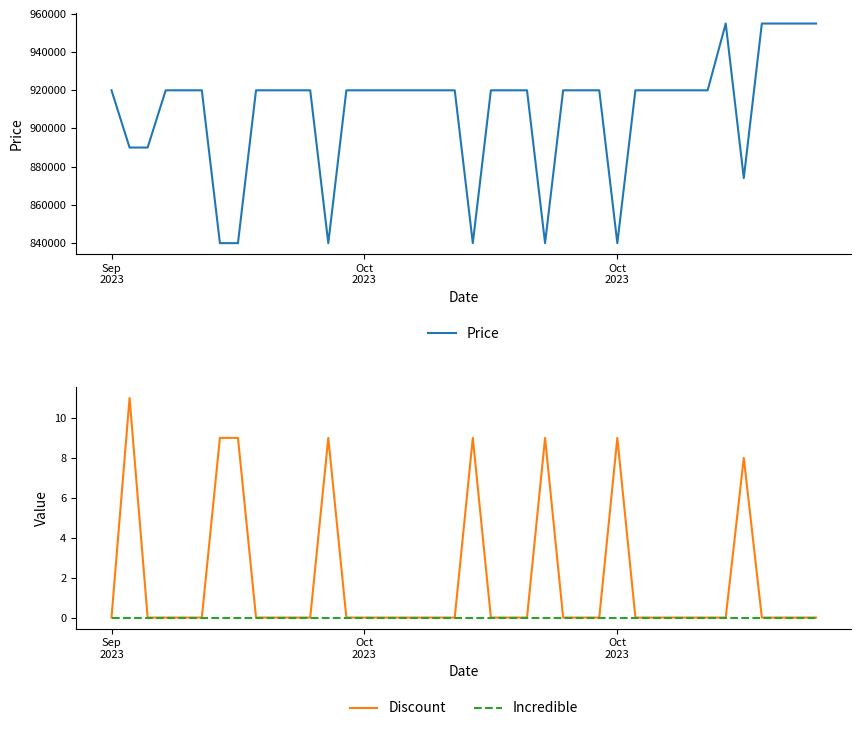

At which label does Incredible reach its minimum?

Sep
2023